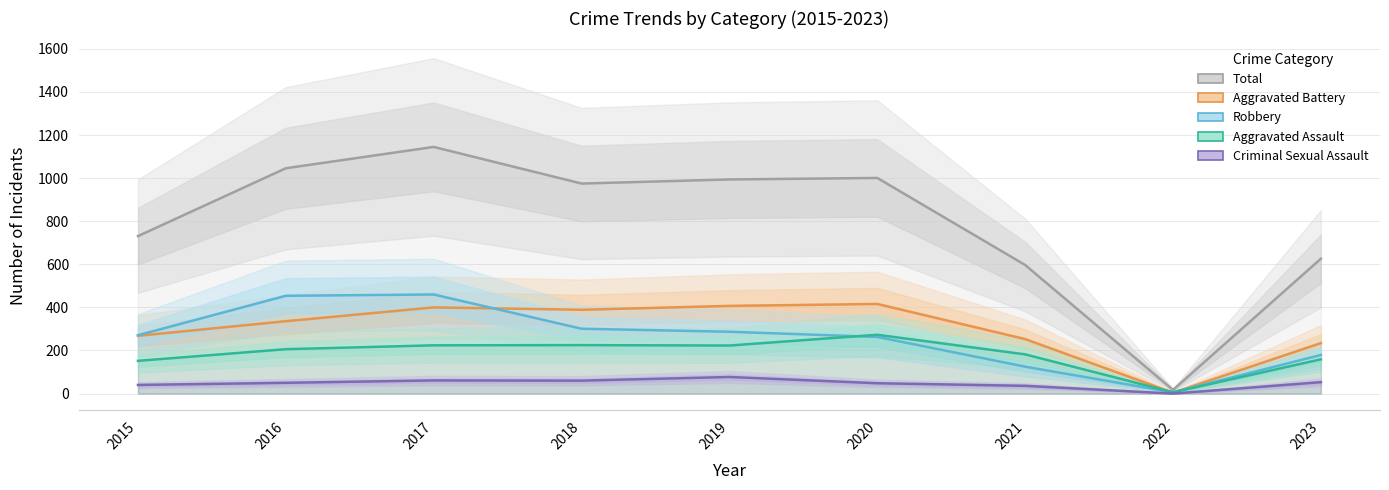

What is the value of the Aggravated Battery point at the 7th from the left?

253